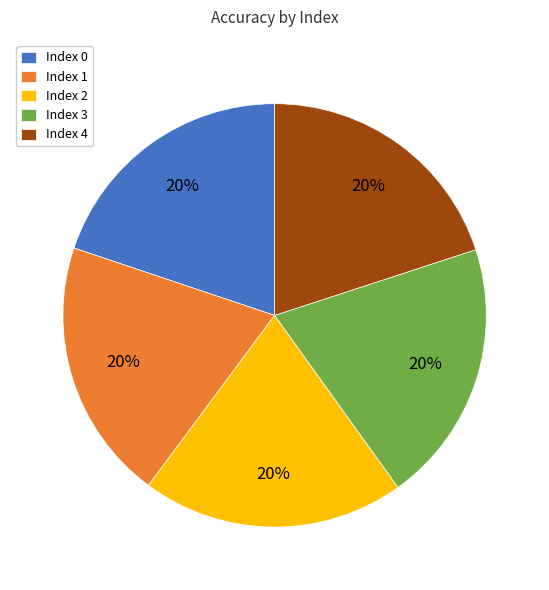

Is the sum of Index 1 and Index 0 greater than half?

No